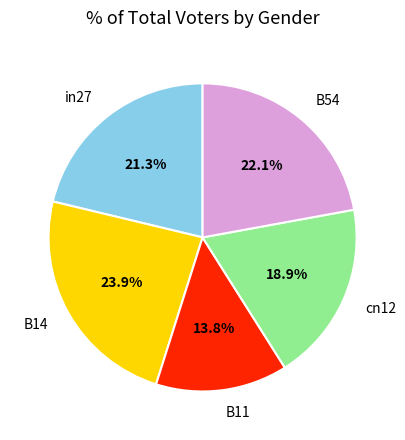

To the nearest percent, what portion does B11 represent?

14%